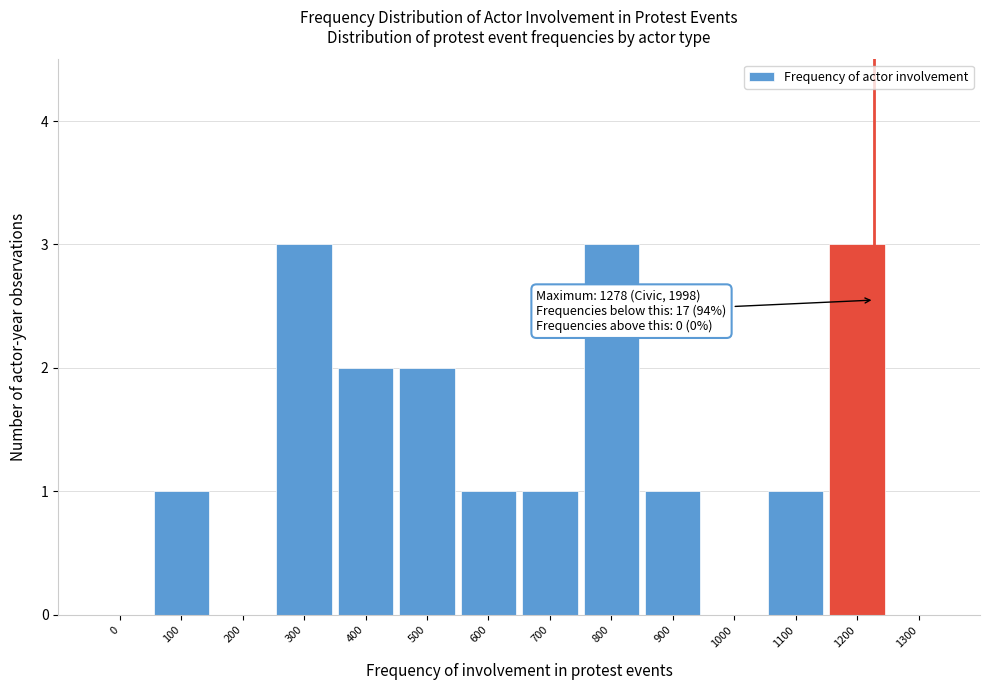

Reading left to right, list all the values displayed in this chart.

0=0	100=1	200=0	300=3	400=2	500=2	600=1	700=1	800=3	900=1	1000=0	1100=1	1200=3	1300=0